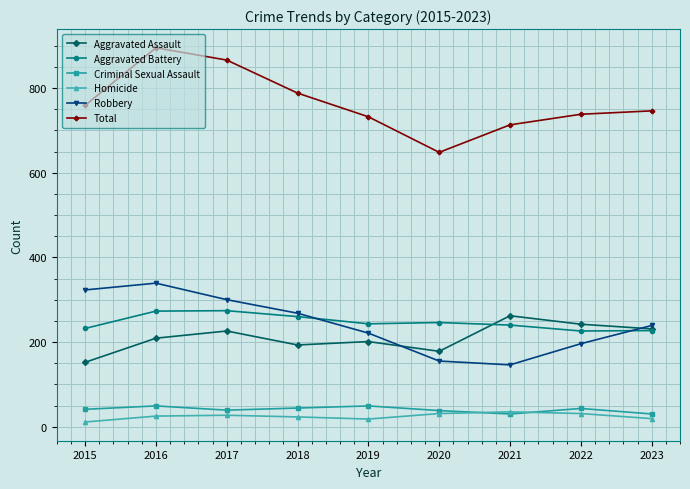

Which series has the largest total across all categories?

Total